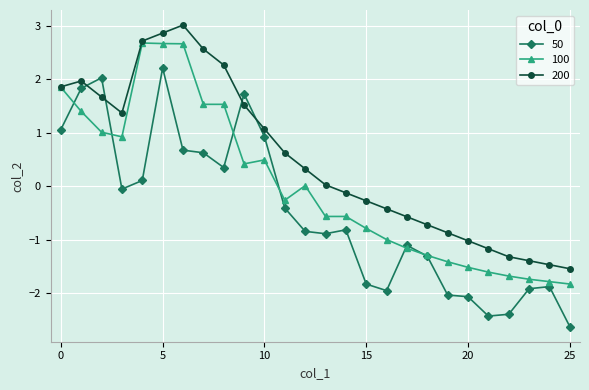

Which series has the largest total across all categories?

200